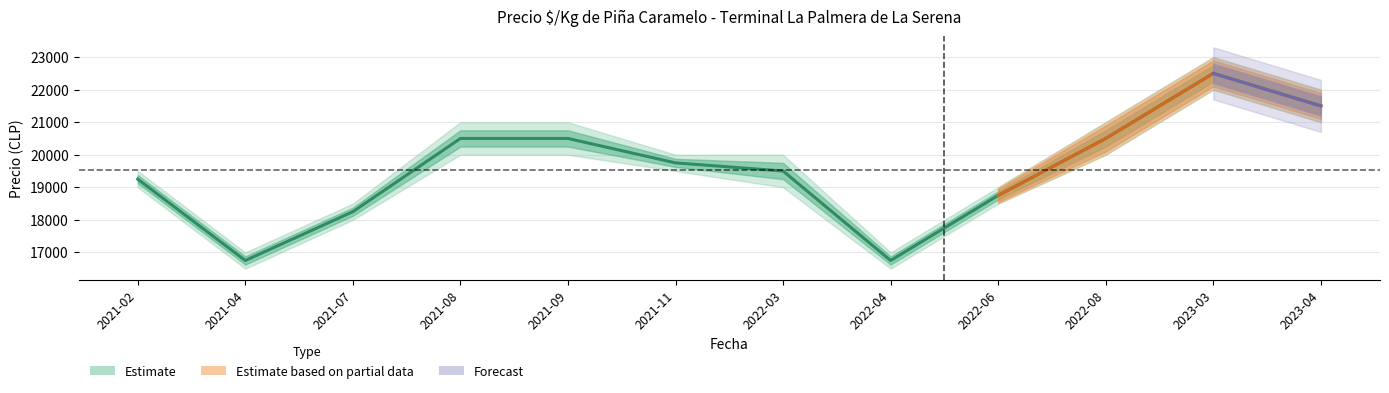

Reading left to right, transcribe all the data shown in this chart.

19250	16750	18250	20500	20500	19750	19500	16750	18750	20500	22500	21500